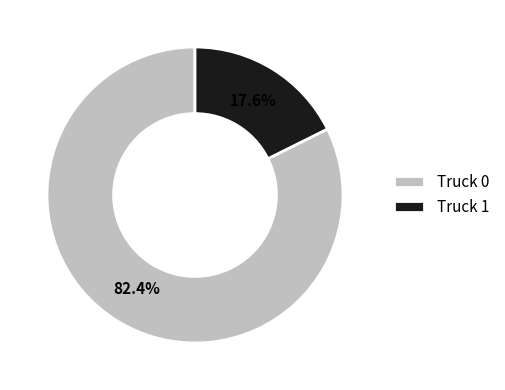

Is it true that Truck 0 is 82% of the pie?

True